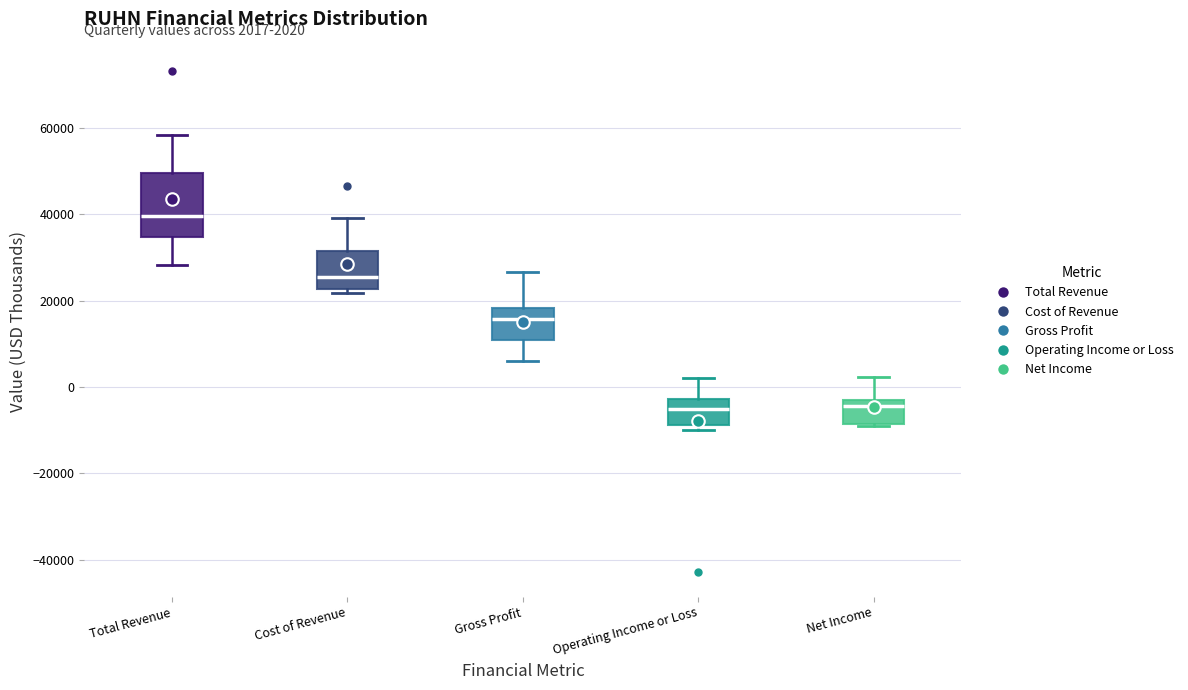

Comparing the boxes themselves (not the whiskers), which one is the tallest?

Total Revenue